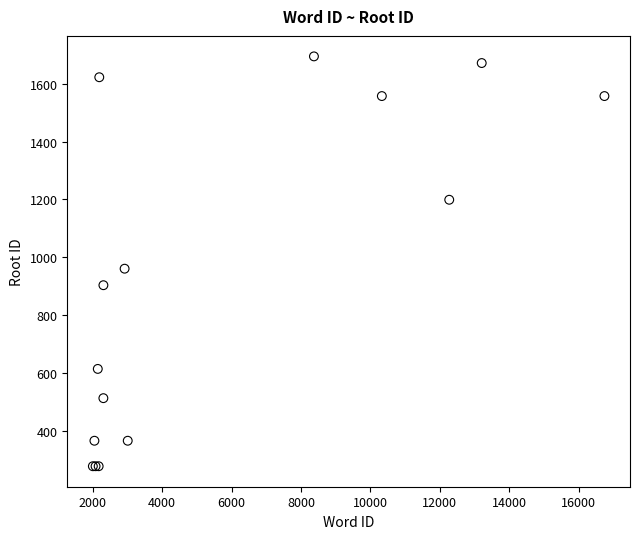

What Y value in the scatter plot is closest to 986?

961